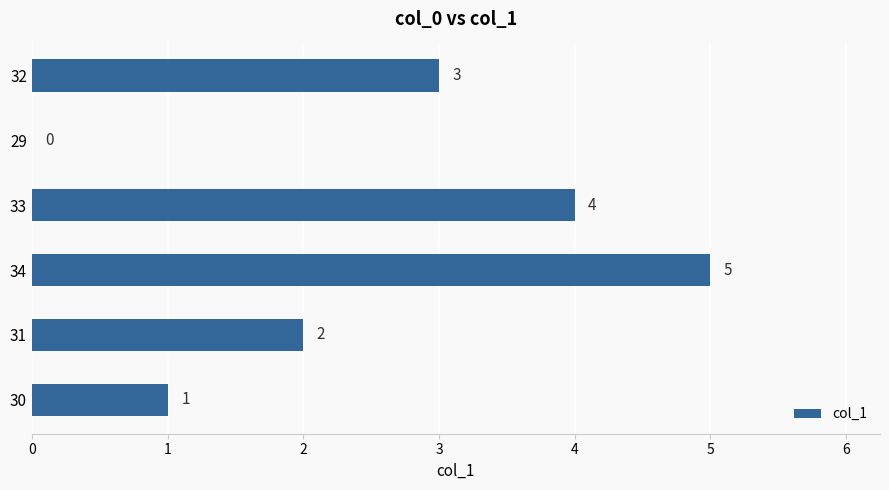

Where is the data nearest to the value 2?

31